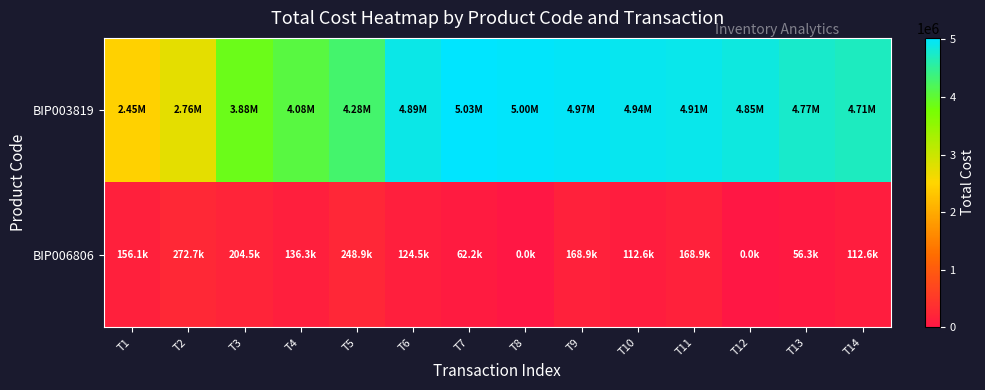

At which category is the sum across all series the highest?

T9